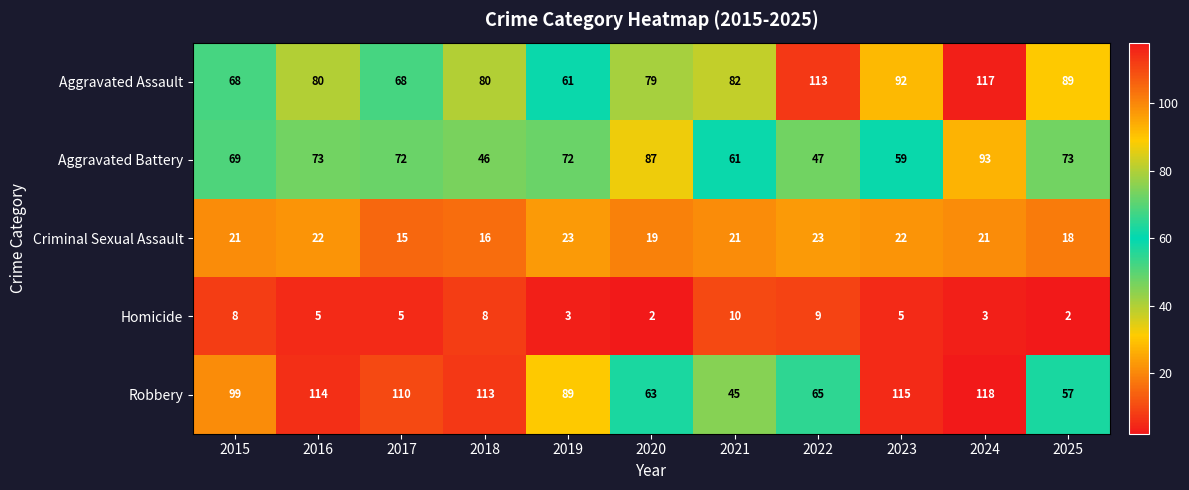

Where is Aggravated Assault nearest to the value 89?

2025